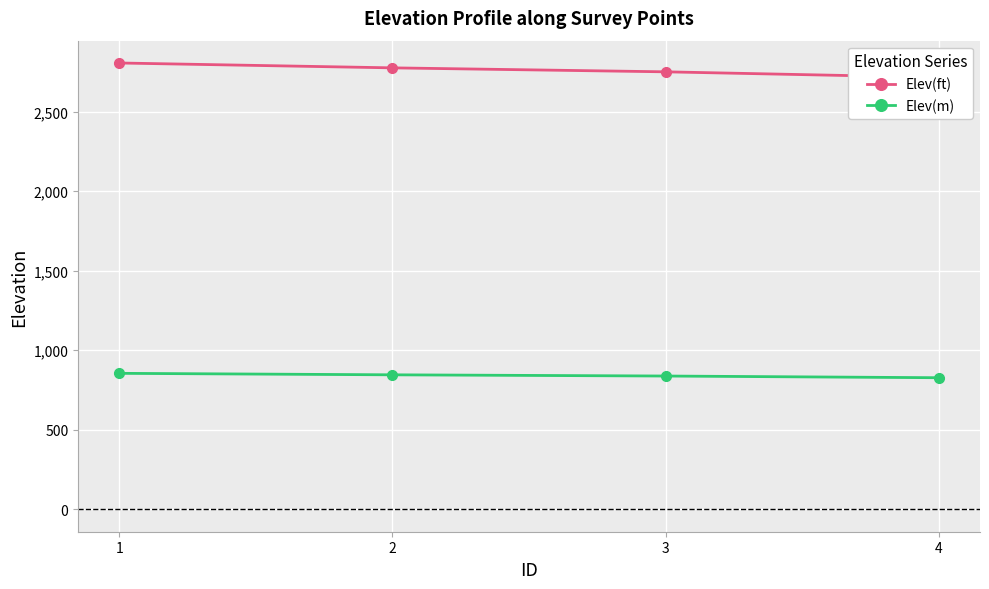

The Elev(ft) series shows 2774.2 at 2. True or false?

True